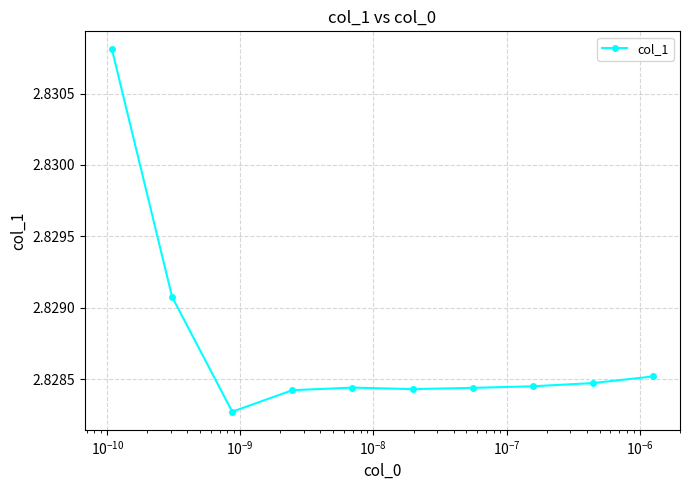

Reading left to right, transcribe all the data shown in this chart.

2.8	2.8	2.8	2.8	2.8	2.8	2.8	2.8	2.8	2.8